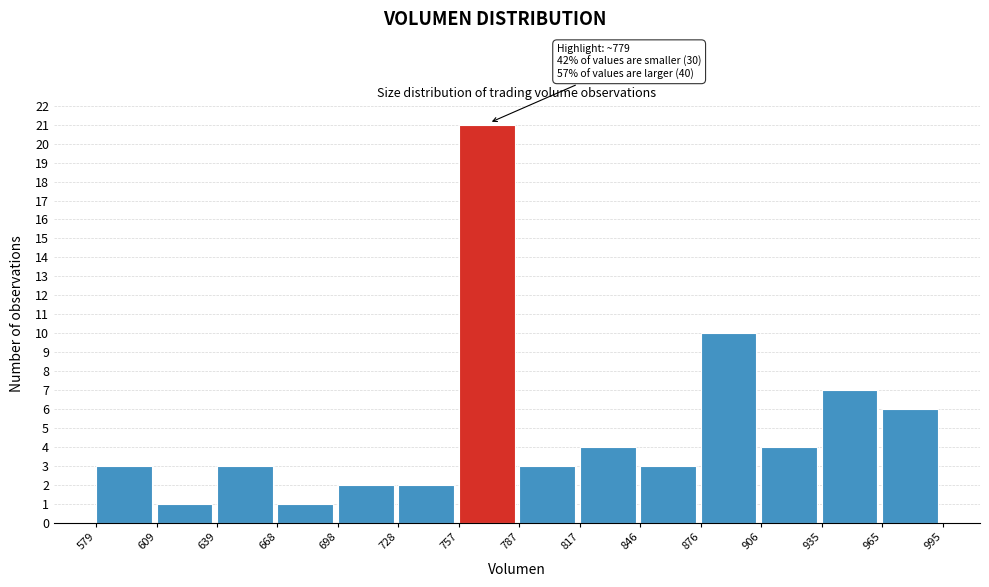

Which range on the x-axis has the tallest bar?

757 to 787